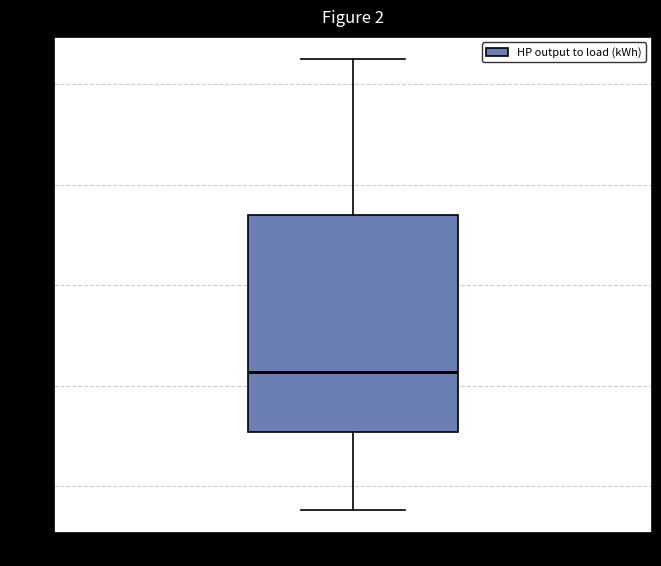

Transcribe this box plot: give where the median line is, the range the box spans, and where the two whiskers end, as read against the y-axis. The values are not printed on the chart, so give them approximately, as read against the axis.

median 6.05, box 5.75 to 6.85, whiskers 5.40 to 7.60